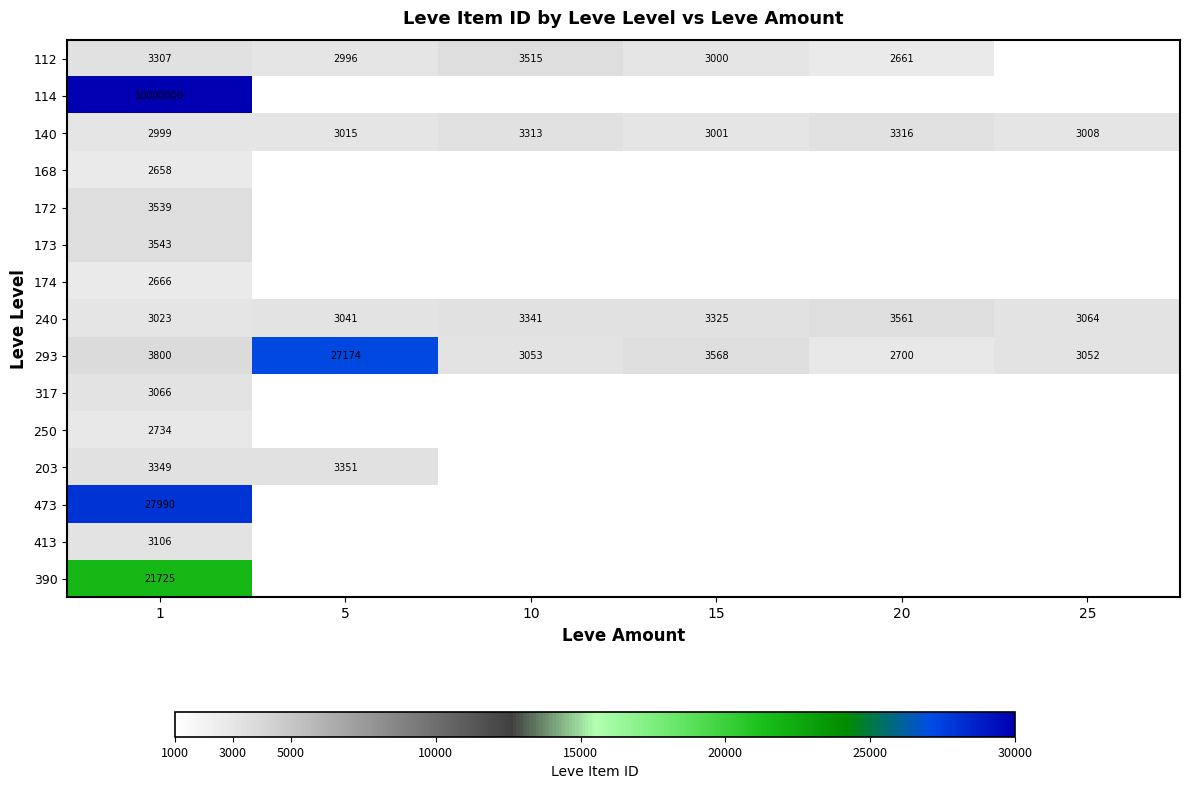

Is it true that 203 equals 3349 at 1?

True